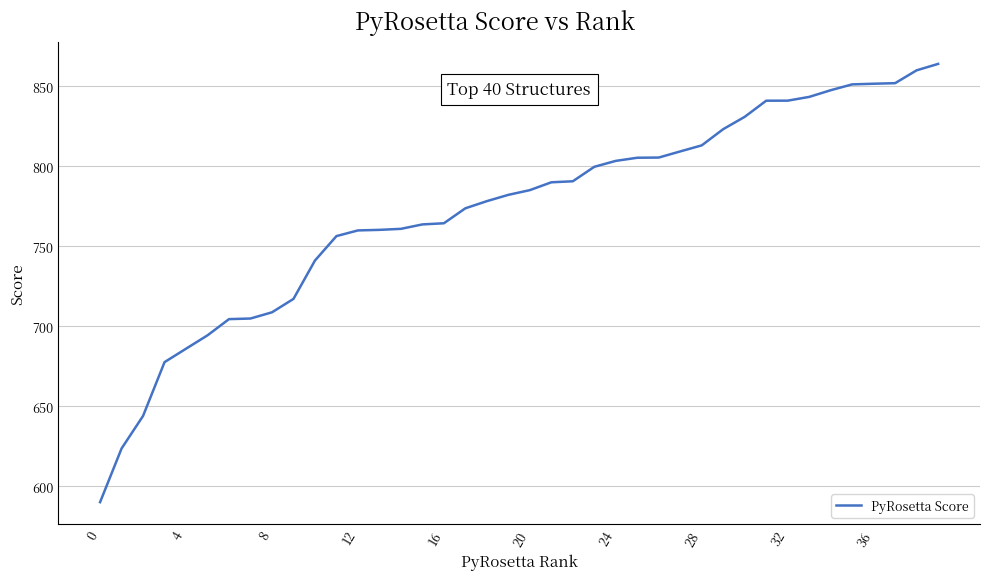

What is the difference between the maximum and minimum values?

274.1